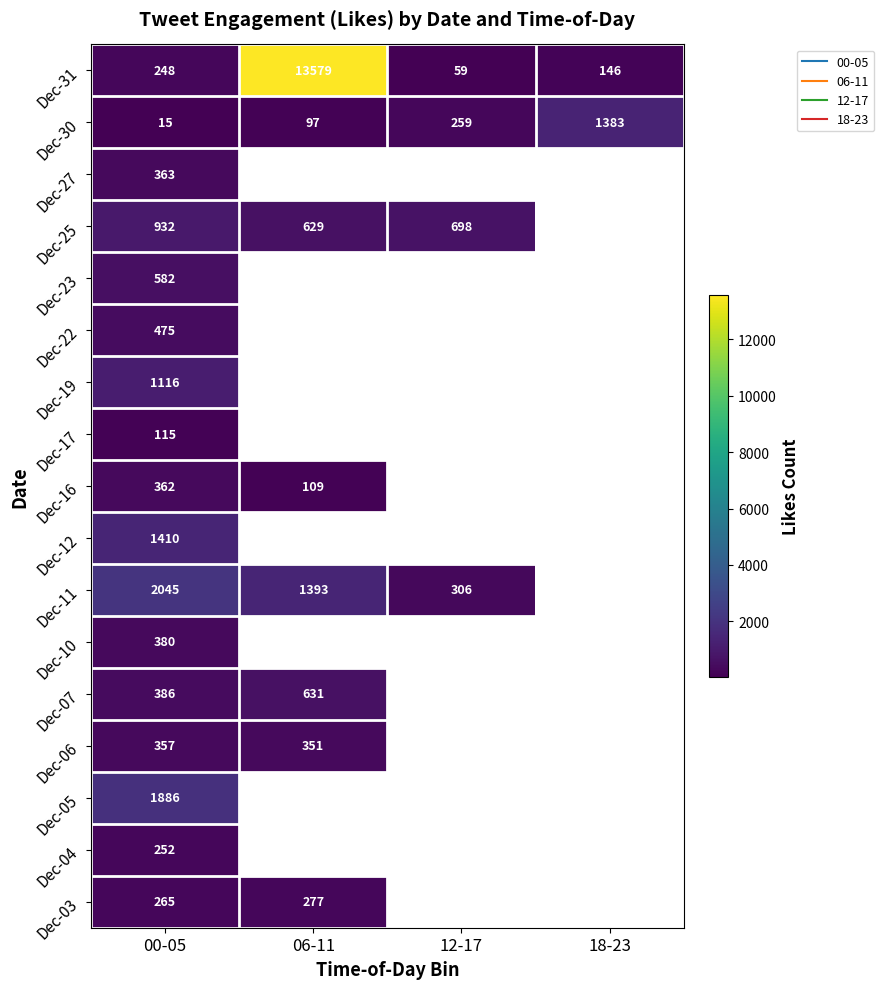

Count the number of categories in the chart.

4